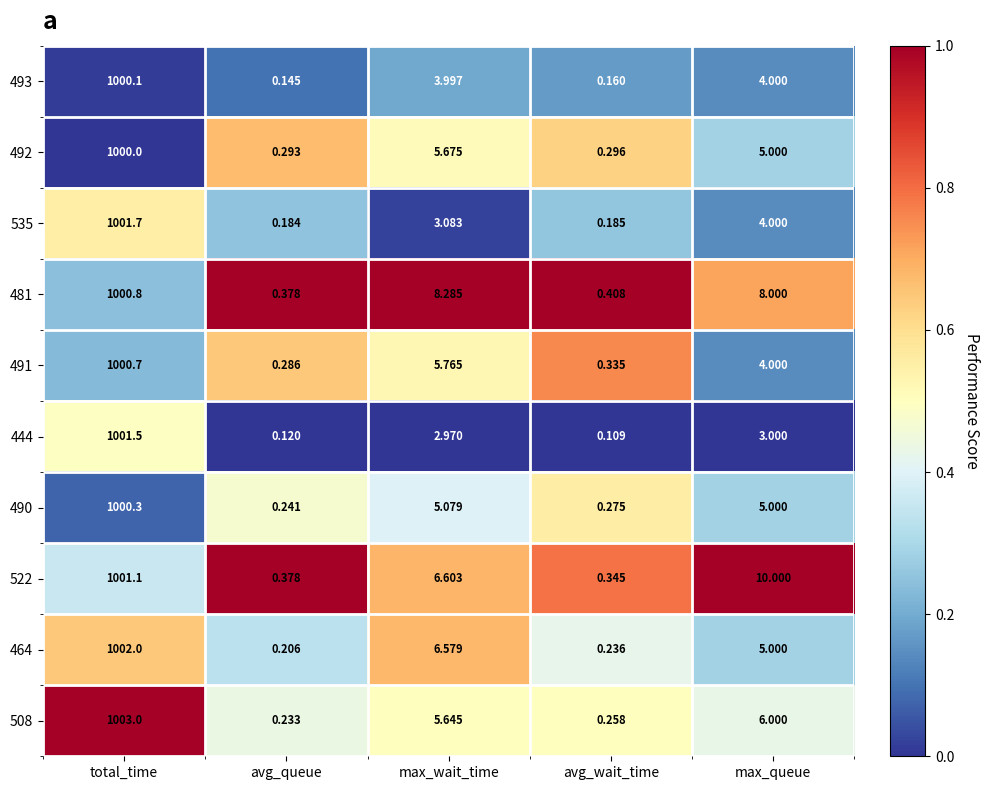

Where is 535 nearest to the value 500?

max_queue